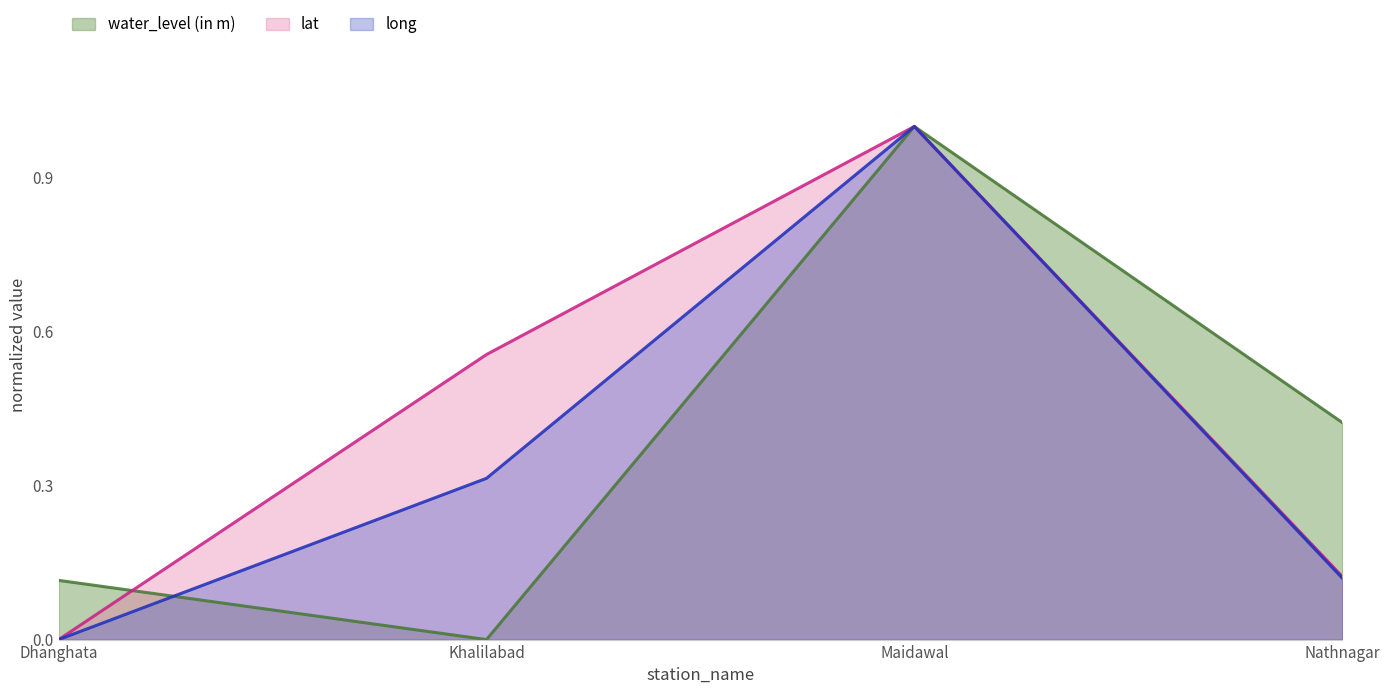

At which category does the chart reach its peak across all series?

Maidawal